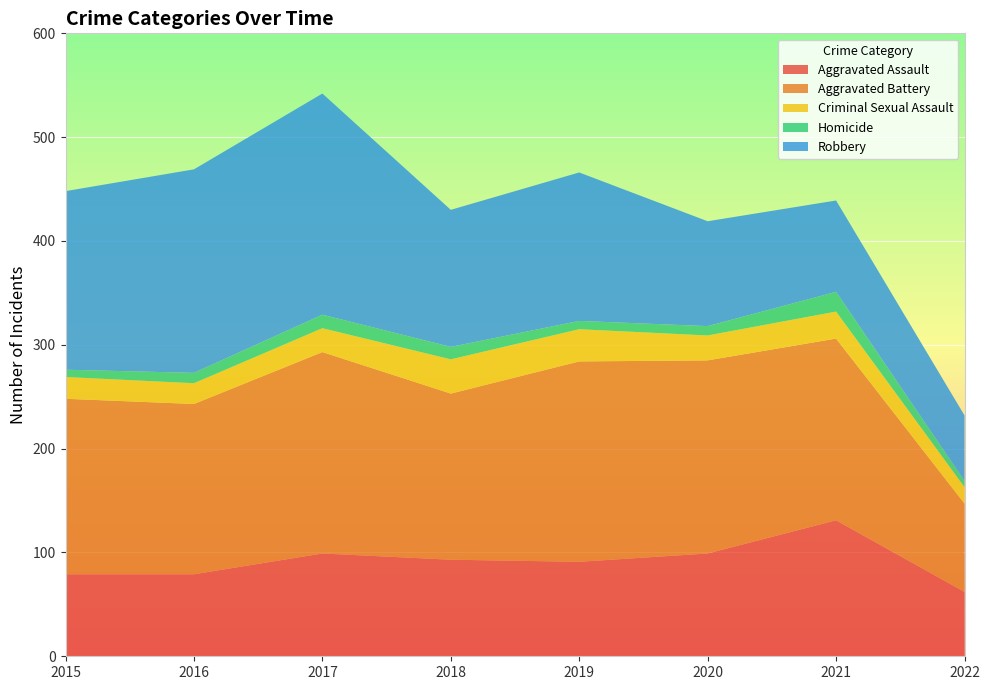

Reading left to right, what are all the values shown in this chart?

Aggravated Assault: 2015=79	2016=79	2017=99	2018=93	2019=91	2020=99	2021=131	2022=62
Aggravated Battery: 2015=169	2016=164	2017=194	2018=160	2019=193	2020=186	2021=175	2022=85
Criminal Sexual Assault: 2015=21	2016=20	2017=23	2018=33	2019=31	2020=24	2021=26	2022=16
Homicide: 2015=7	2016=10	2017=13	2018=12	2019=8	2020=9	2021=19	2022=6
Robbery: 2015=172	2016=196	2017=213	2018=132	2019=143	2020=101	2021=88	2022=63